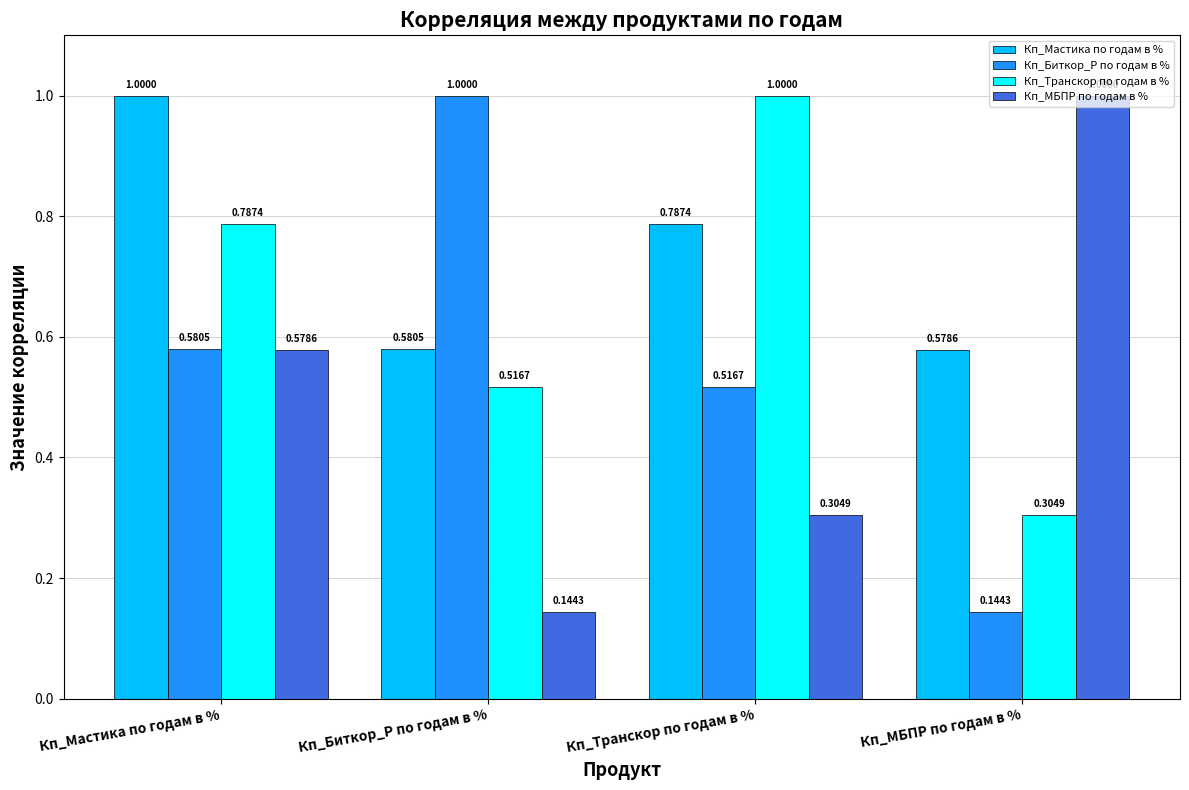

What is the spread (max minus min) of values at Кп_МБПР по годам в %?

0.9